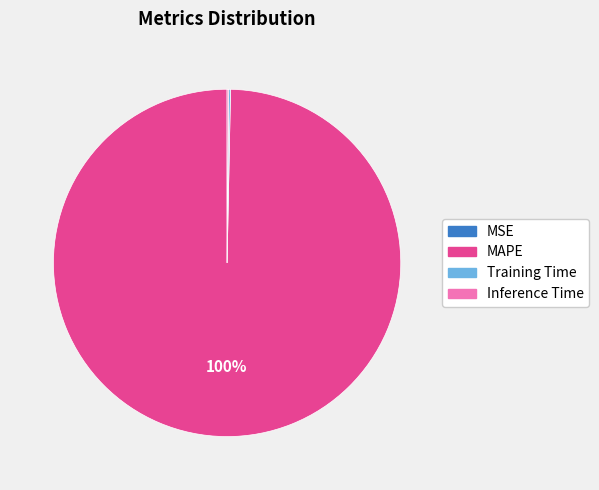

What percentage is the MAPE slice, to the nearest percent?

100%